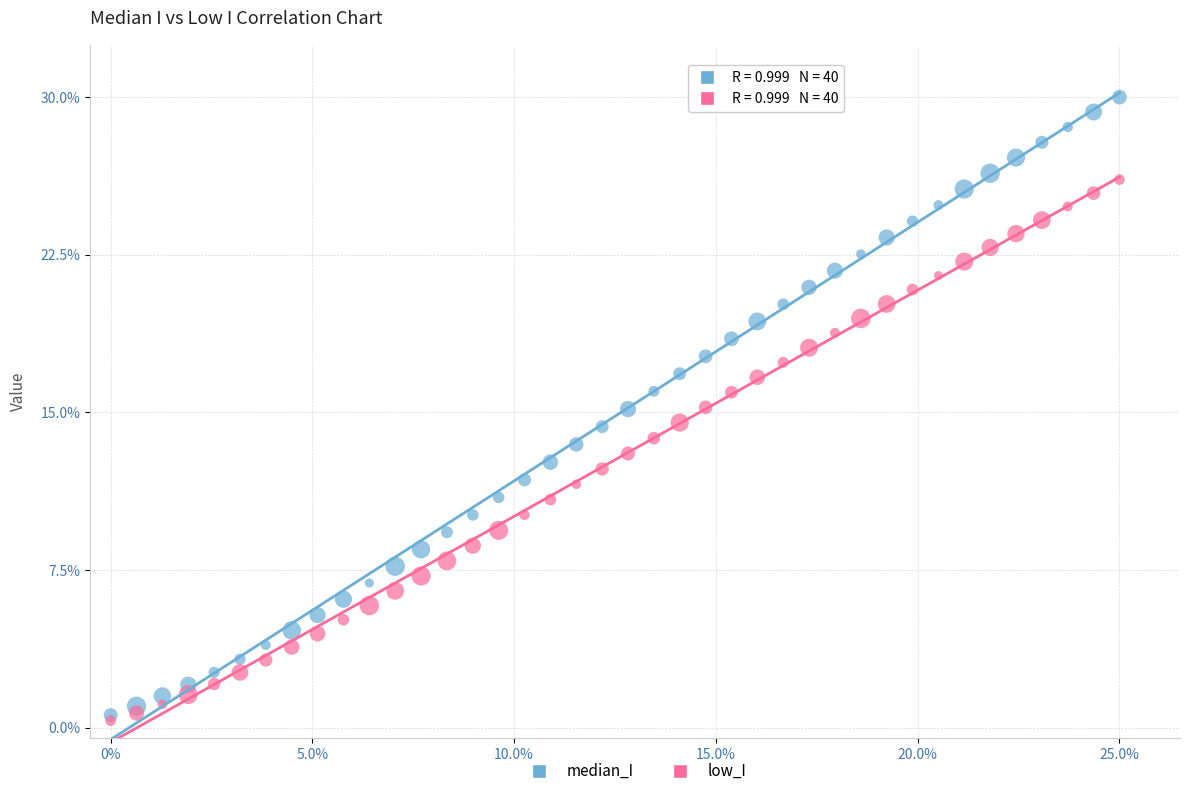

What are all the series names shown in the legend?

median_I, low_I